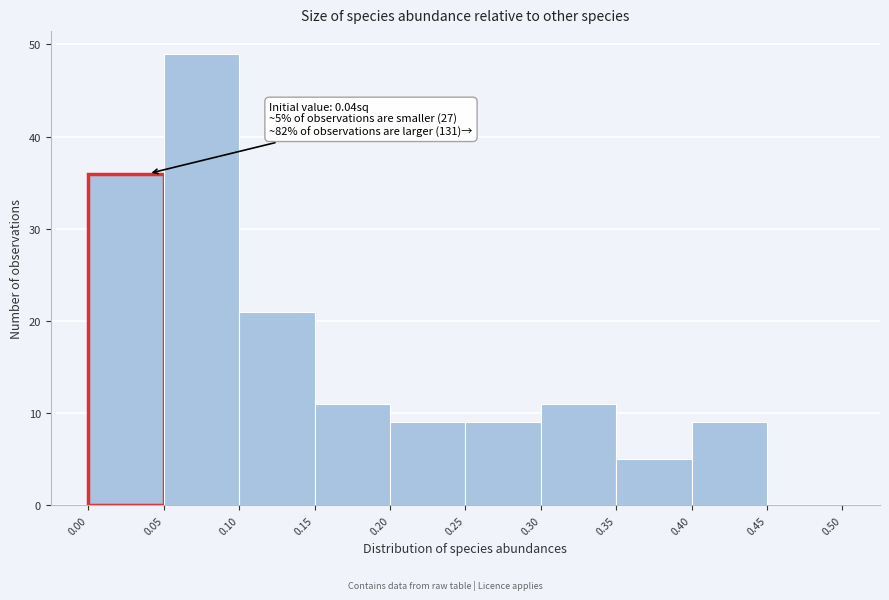

Which range on the x-axis has the tallest bar?

0.05 to 0.10